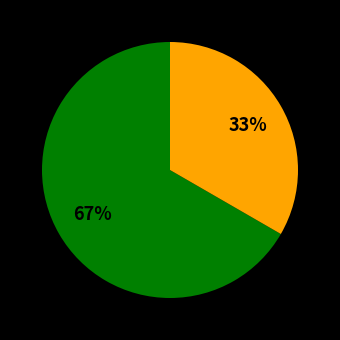

Does any single category account for the majority?

Yes